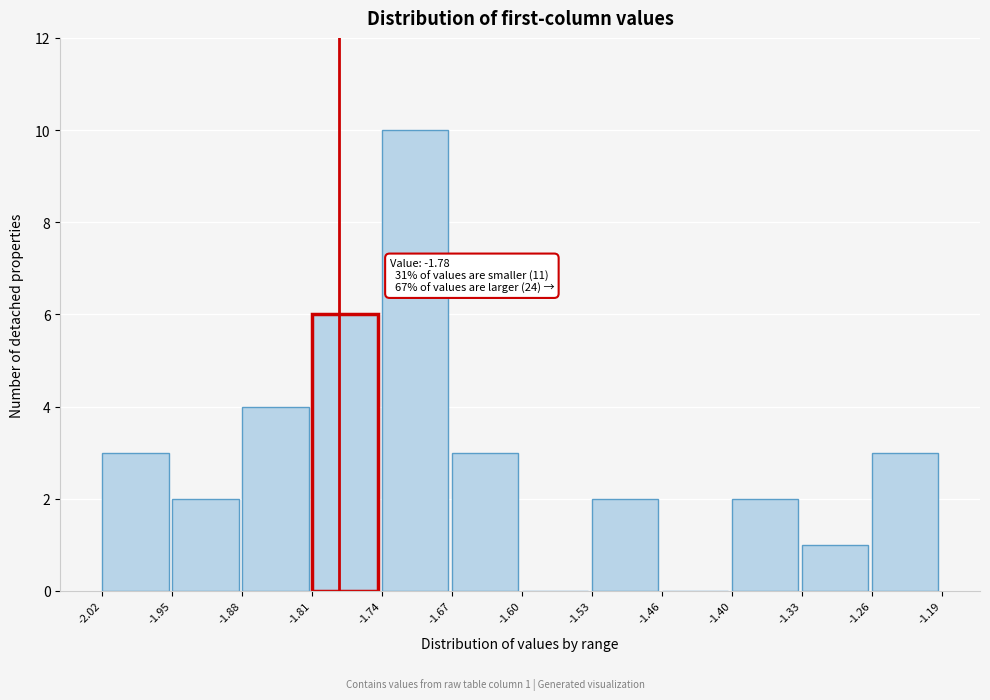

Over which range of the x-axis is the bar tallest?

-1.74 to -1.67